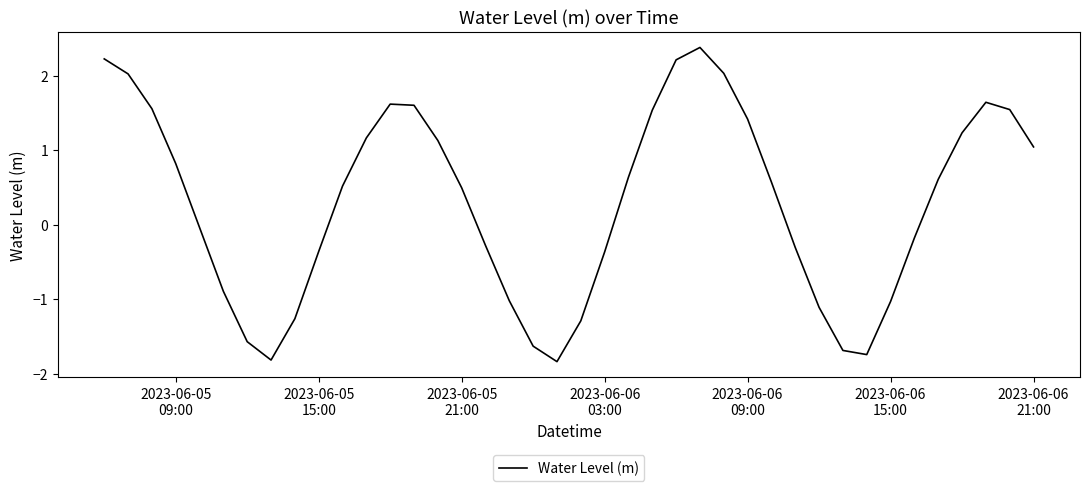

What is the smallest value displayed?

-1.8